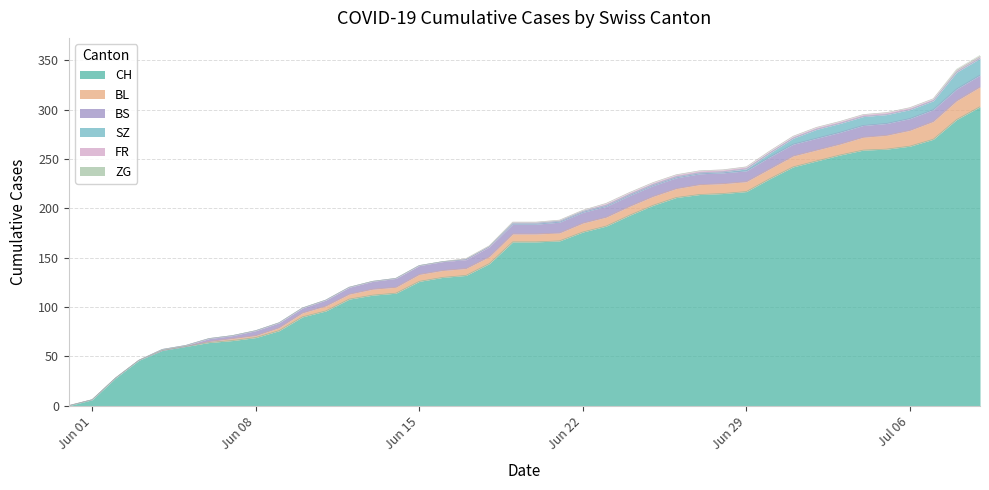

How many distinct data groups are displayed?

6